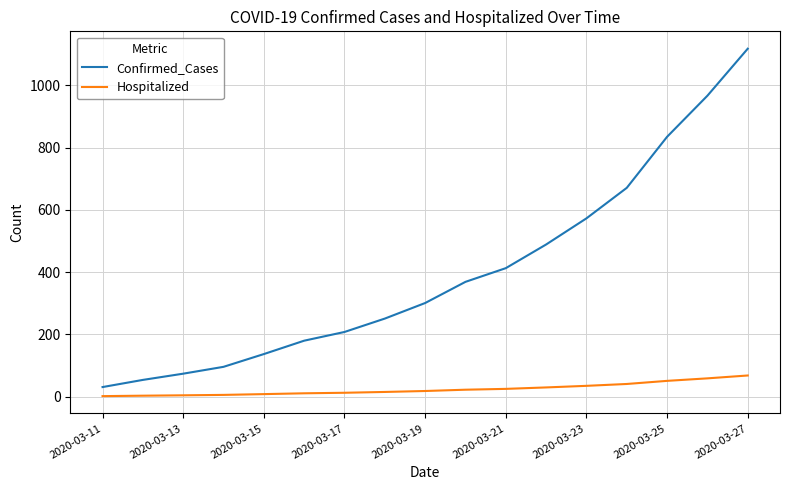

Which series has the largest total across all categories?

Confirmed_Cases